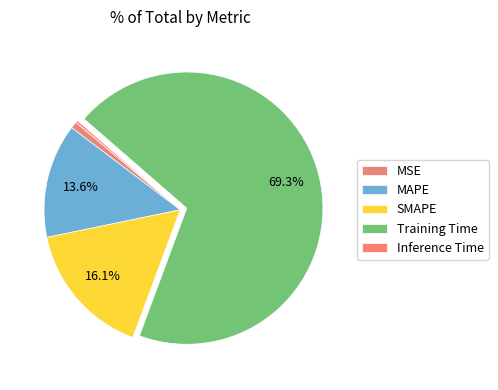

Rank the categories by value from lowest to highest.

Inference Time, MSE, MAPE, SMAPE, Training Time